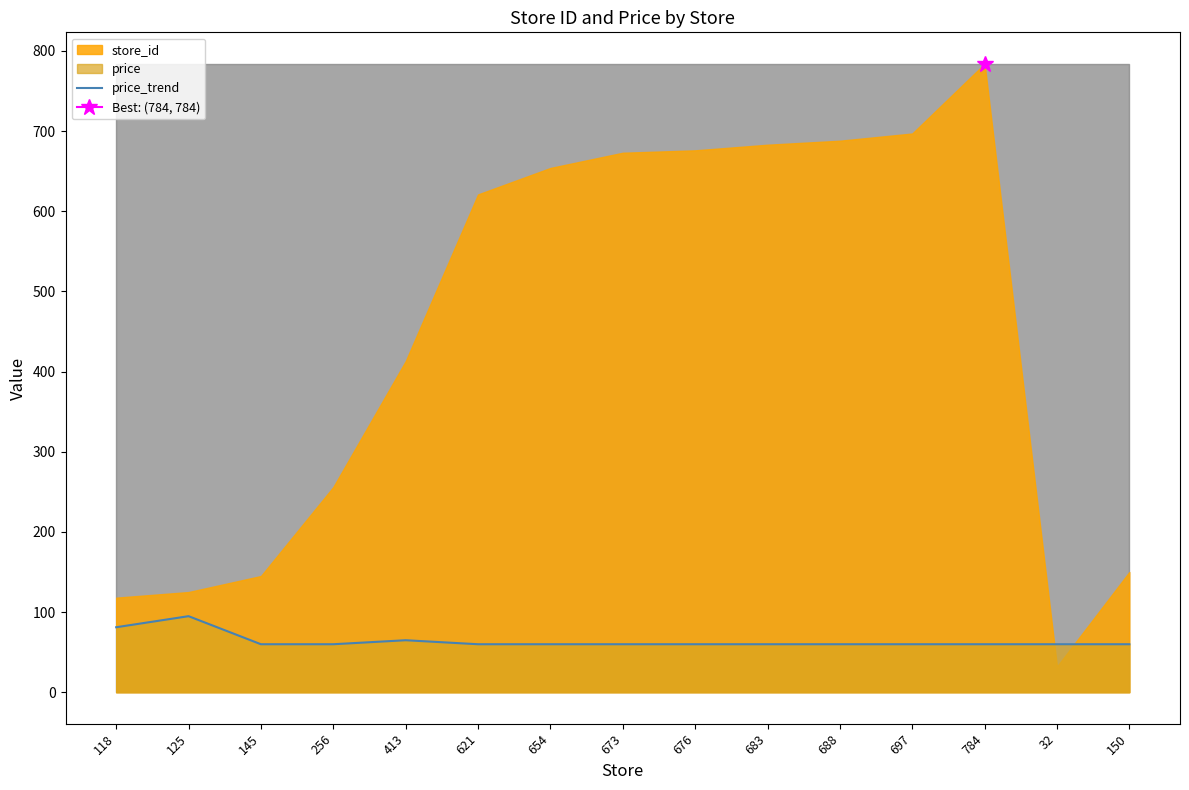

What is the approximate value at 32?

59.9